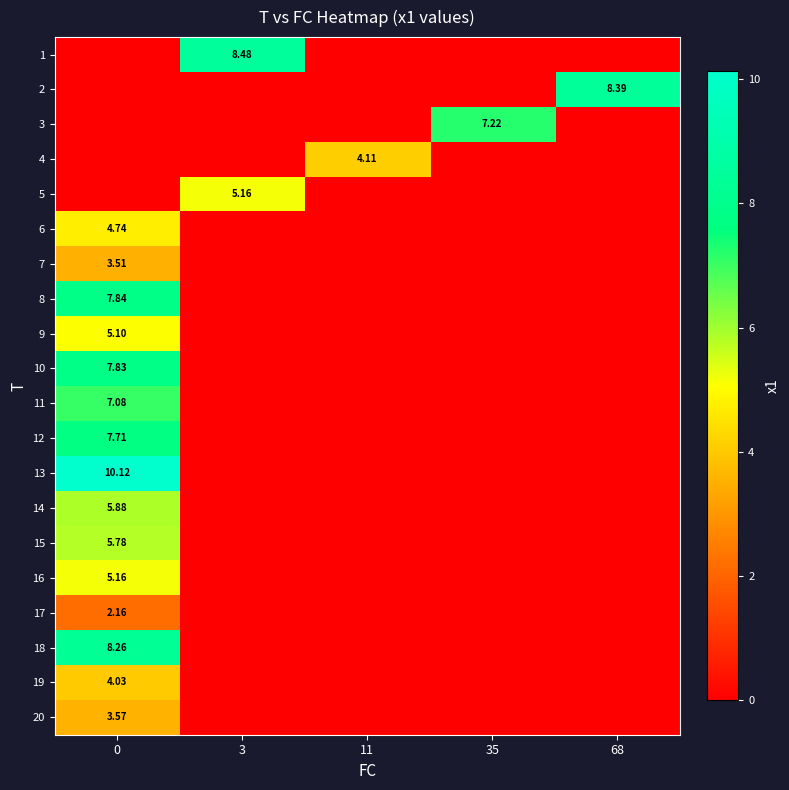

How many 15 values are between 0 and 1?

4